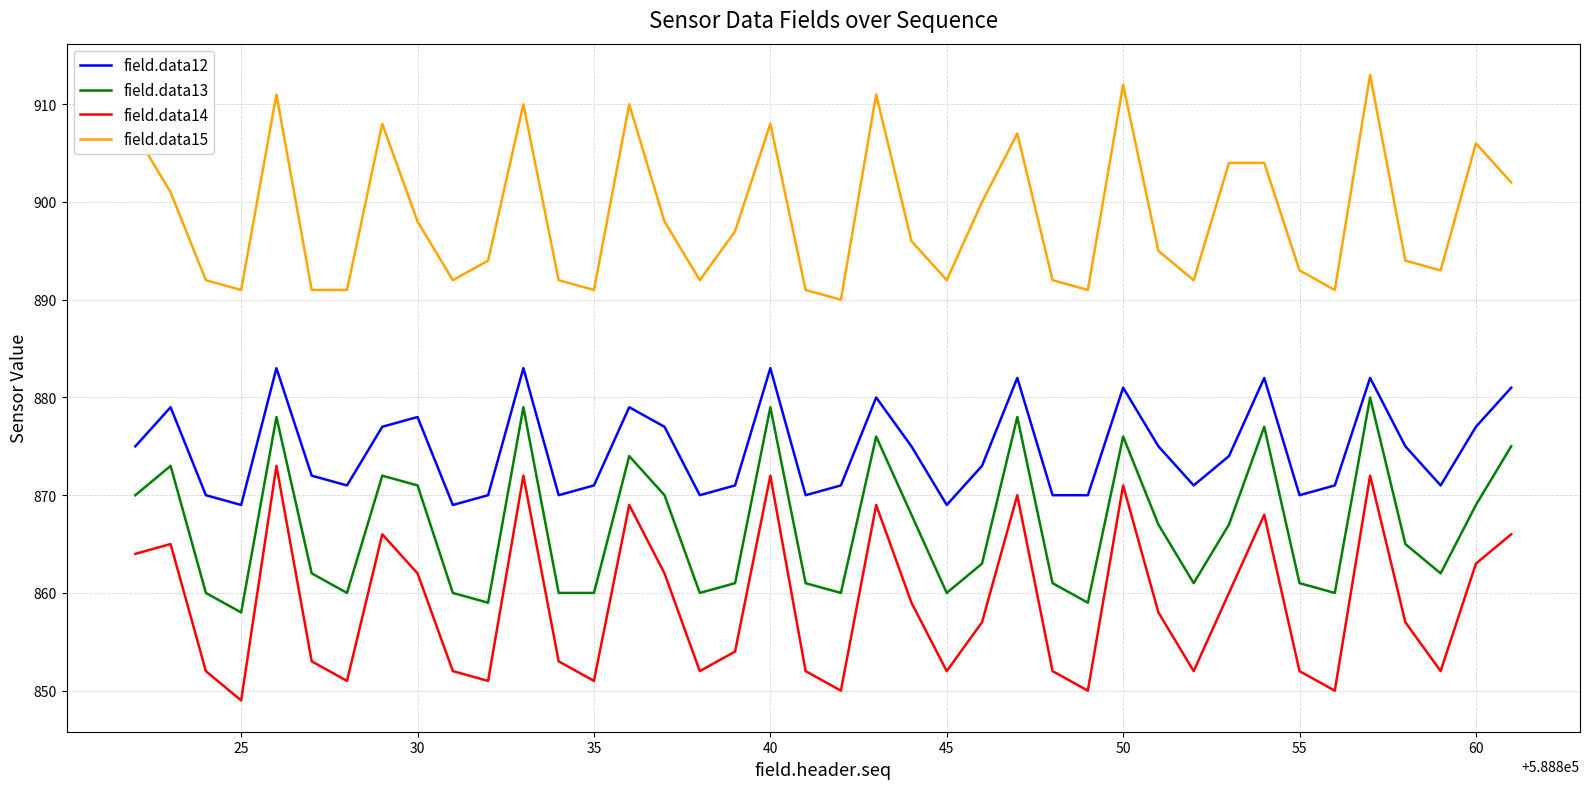

How many categories are shown in the chart?

40